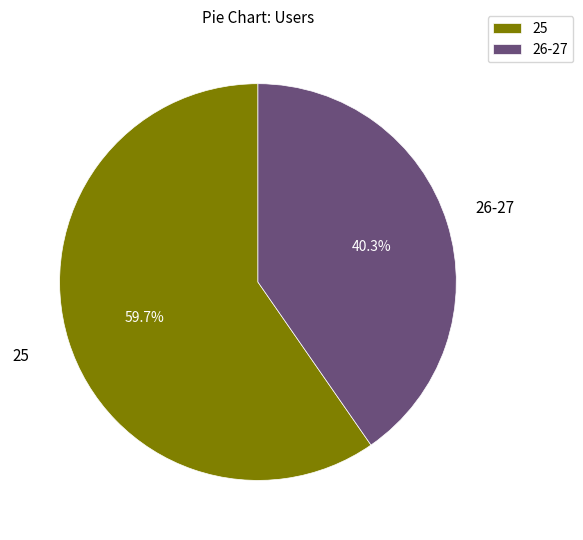

What percentage is NOT represented by 25?

40.3%